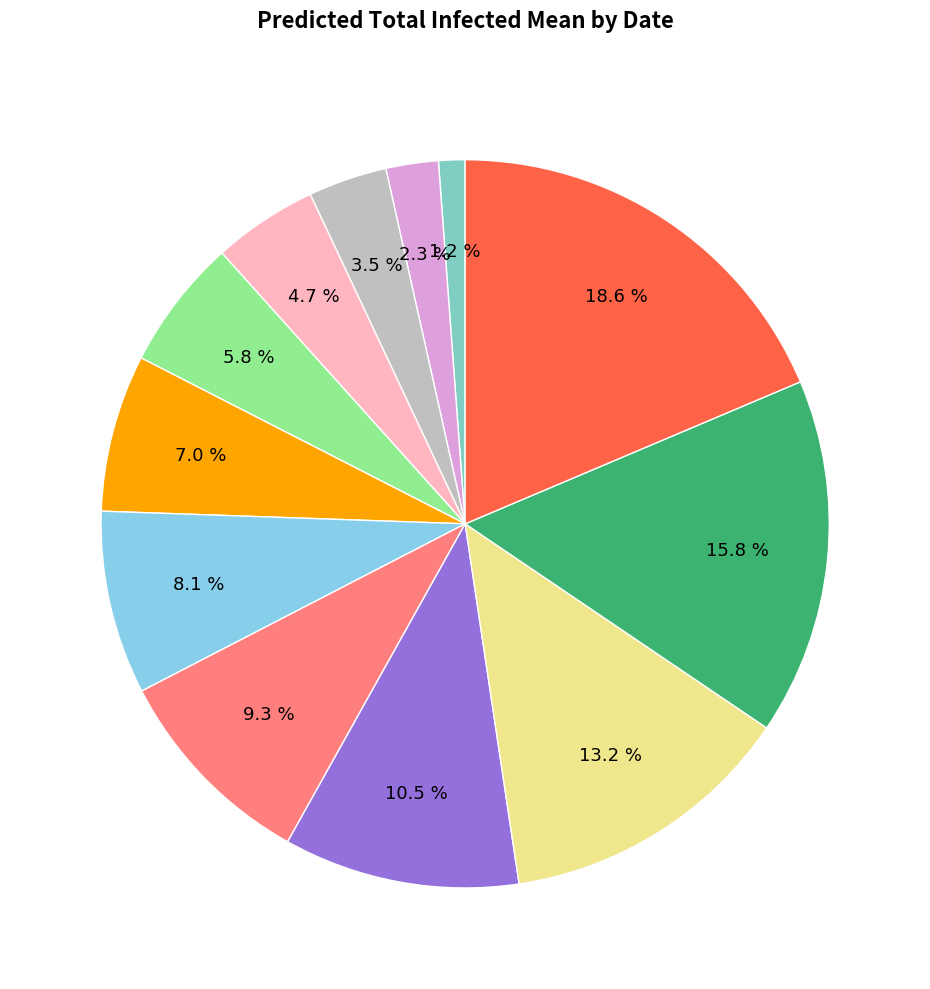

Does any single category account for the majority?

No